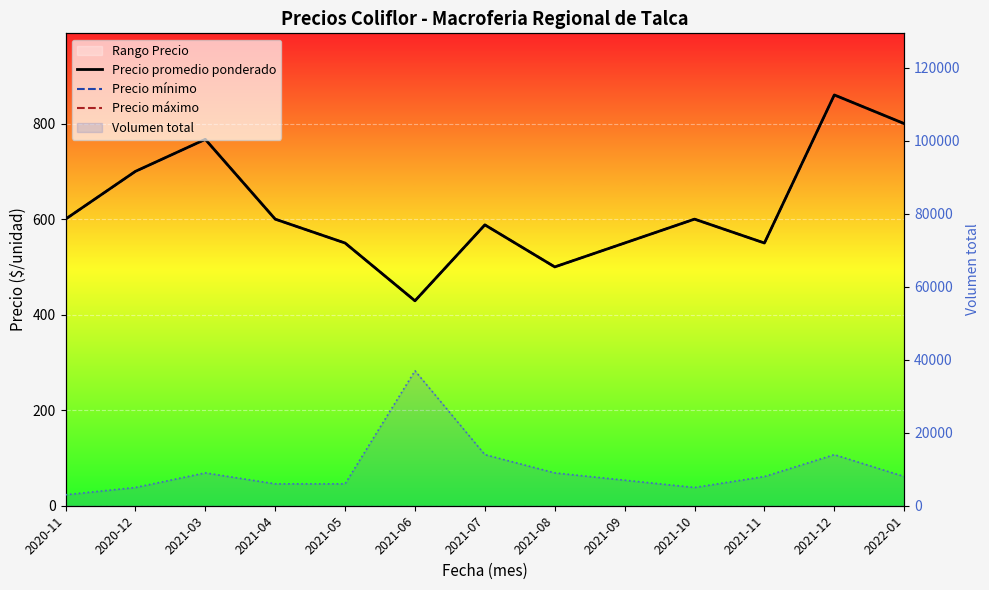

What is the maximum value shown in the chart?

37000